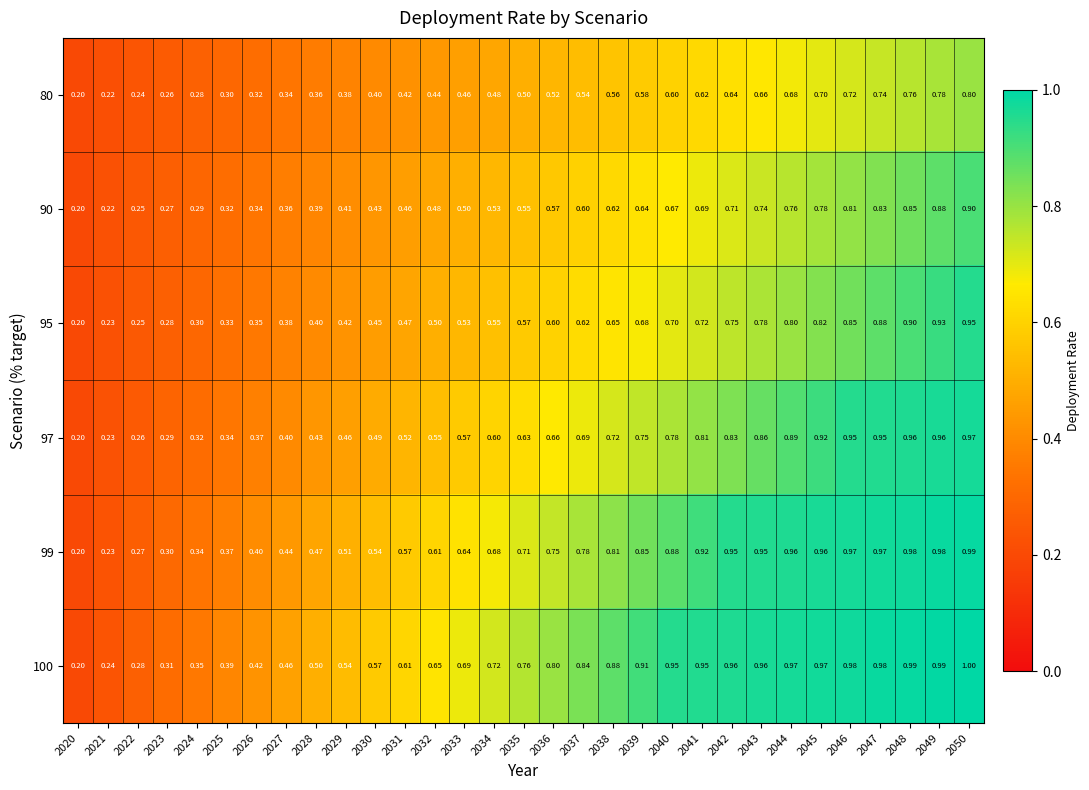

Which series has the largest total across all categories?

100